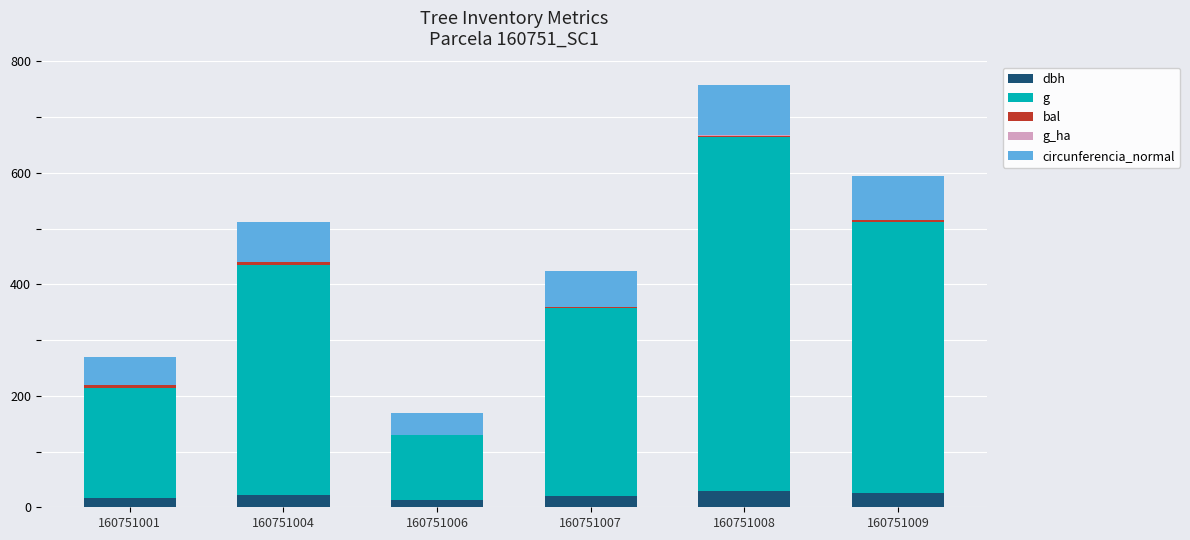

What is the total value across all series at 160751008?

757.0